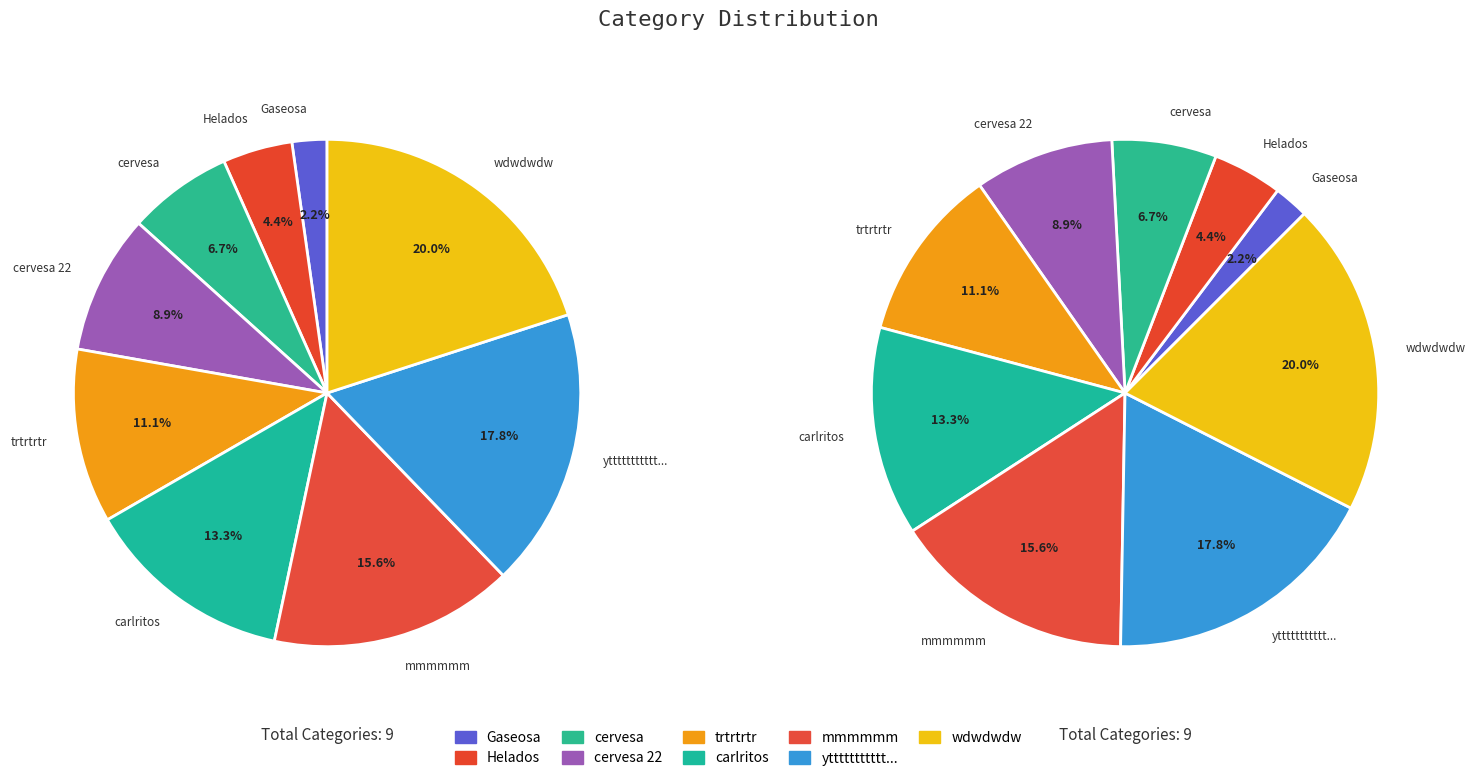

To the nearest percent, what is the average slice percentage?

11%